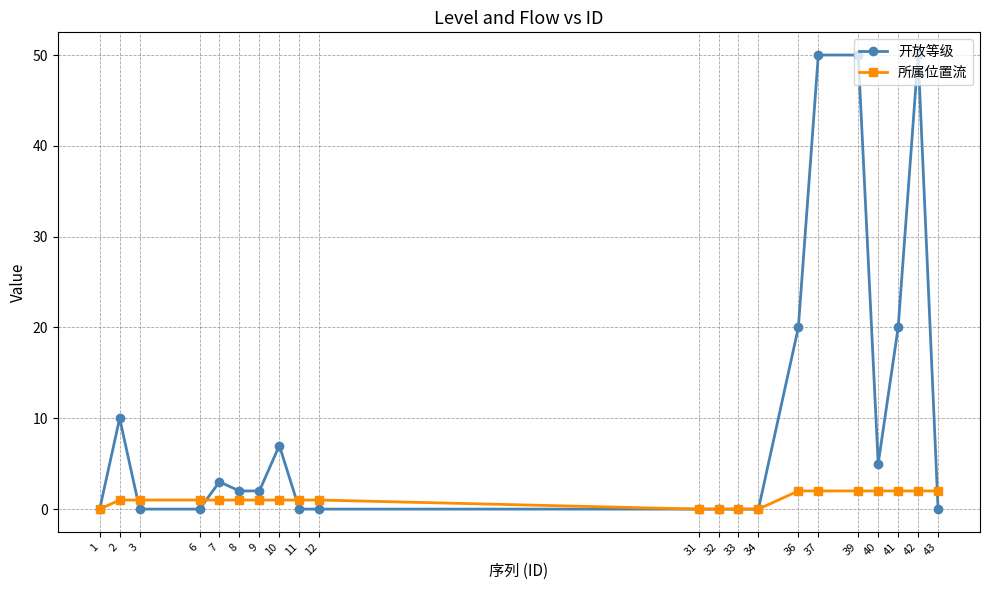

List the series in order of their peak value, lowest first.

所属位置流, 开放等级